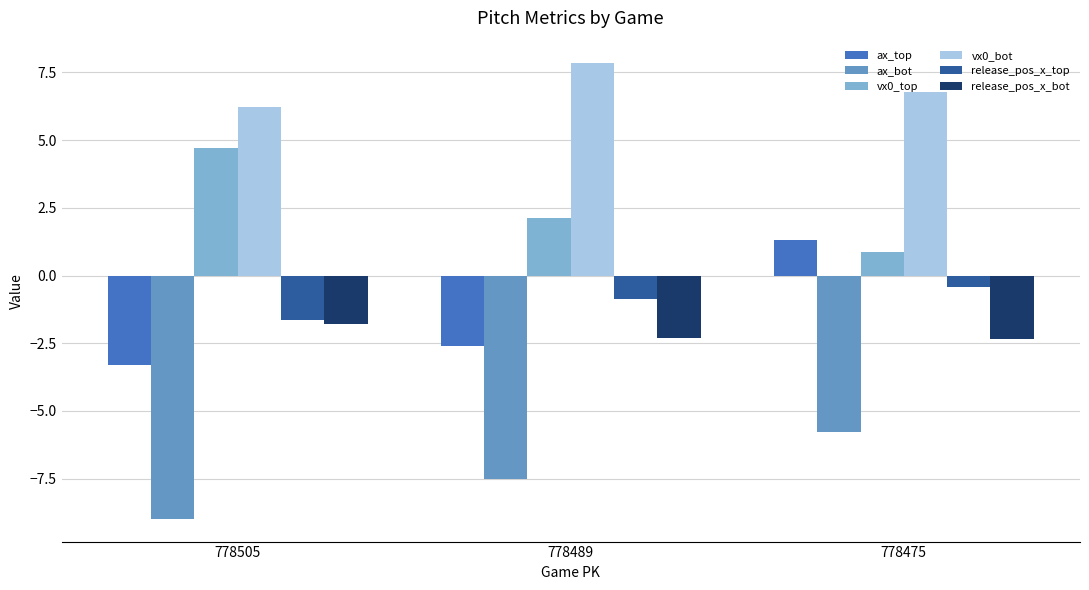

At how many categories does at least one series exceed 7?

1